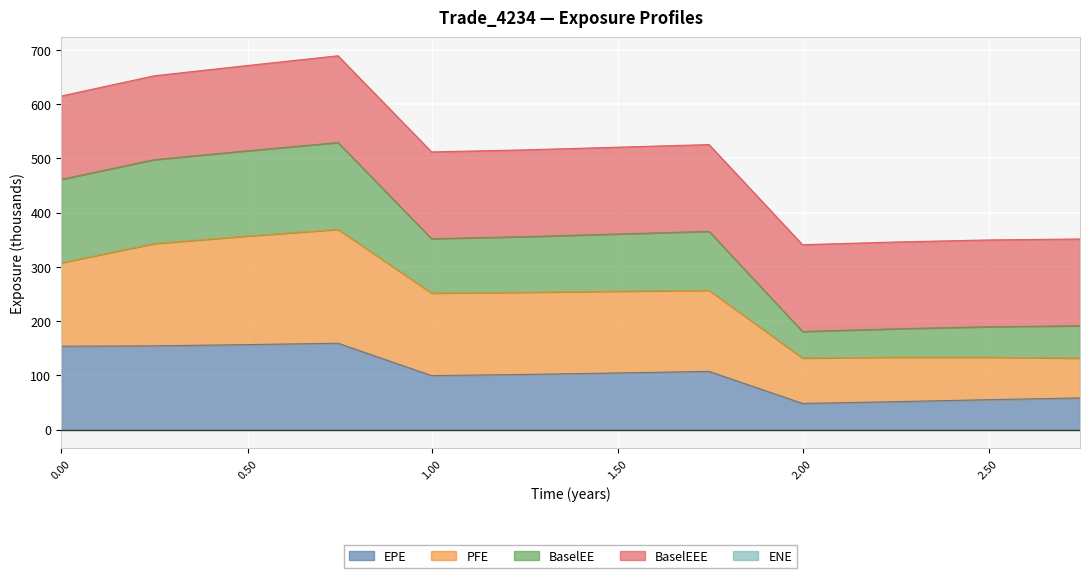

The value of EPE at 2.50 is 78.7. True or false?

False